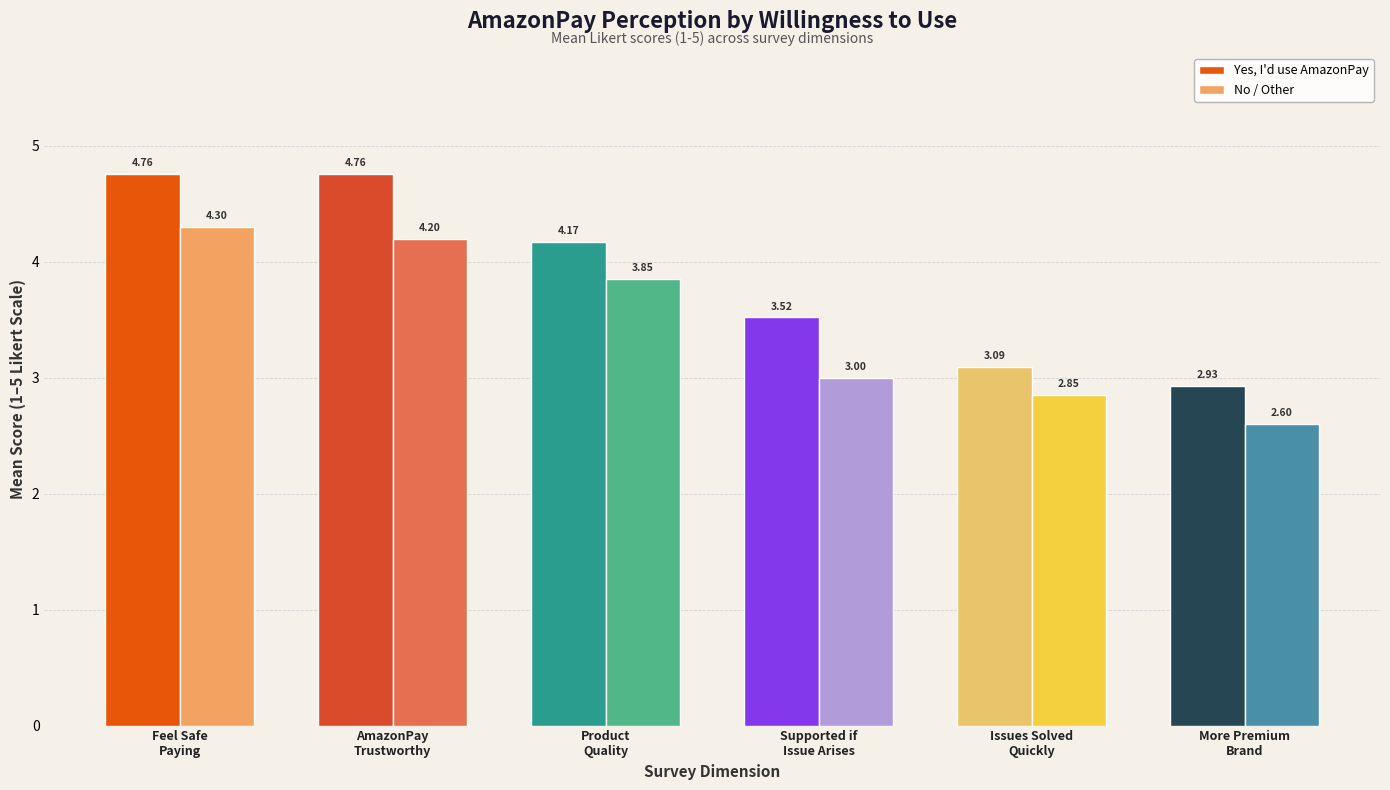

List the series in order of their peak value, highest first.

Yes, I'd use AmazonPay, No / Other